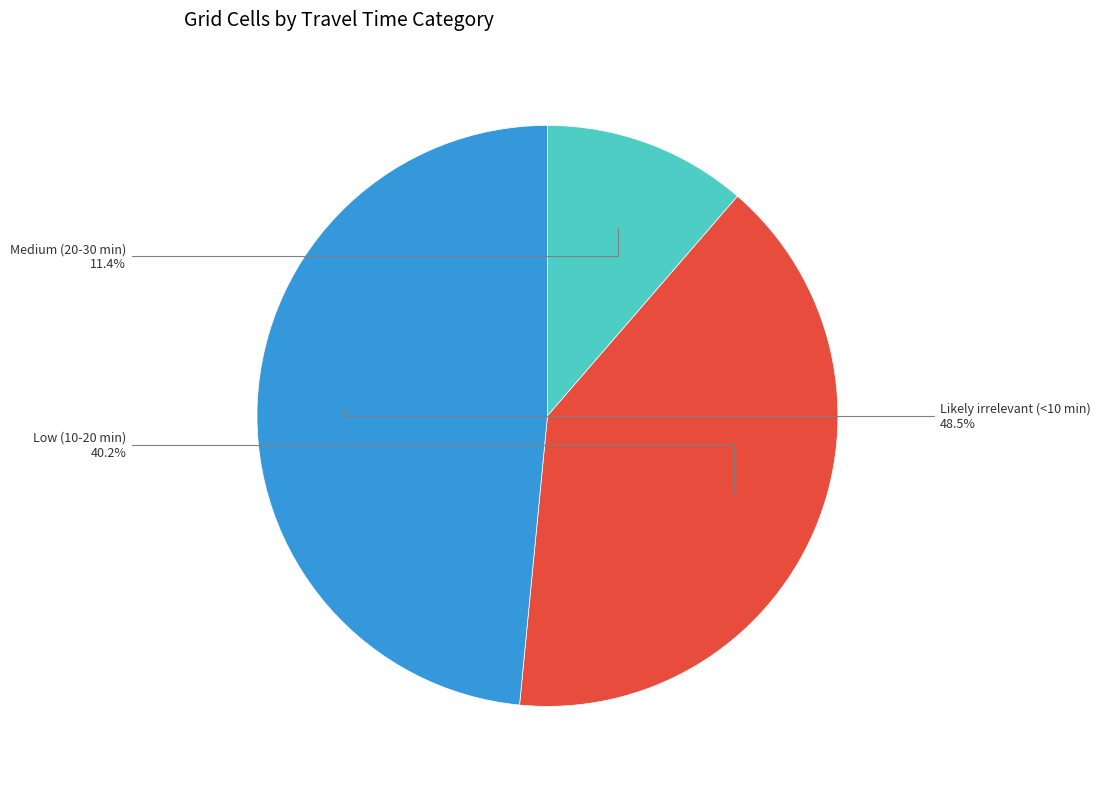

Is the sum of Medium (20-30 min) and Low (10-20 min) greater than half?

Yes